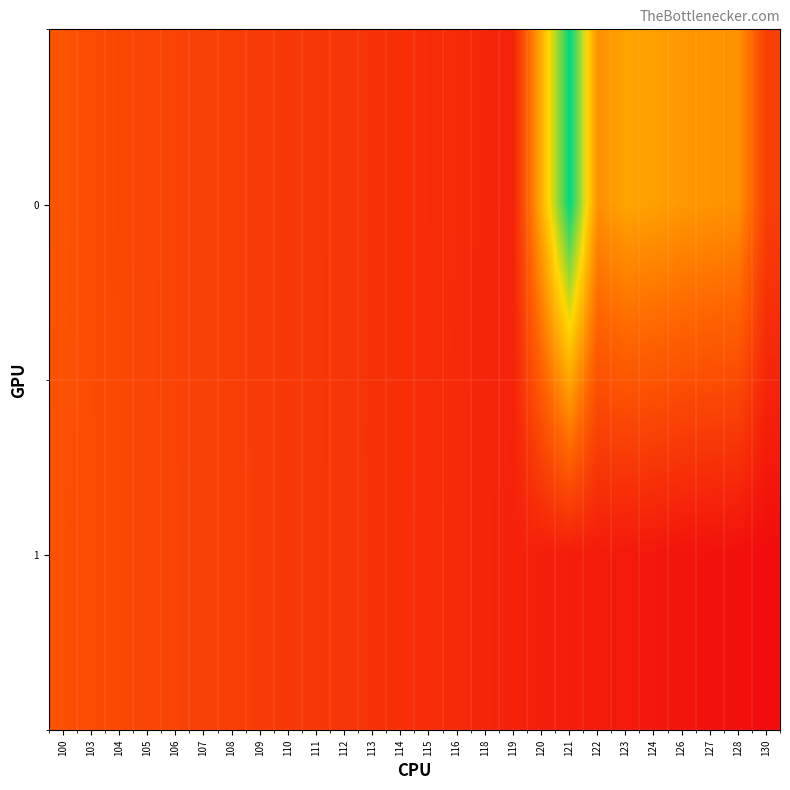

Which label corresponds to the largest value in the chart?

121